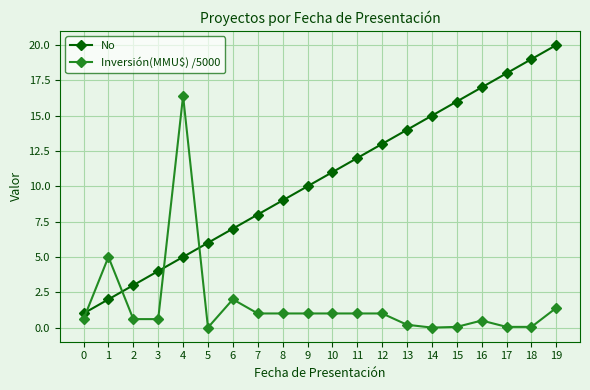

How many lines are shown in the chart?

2